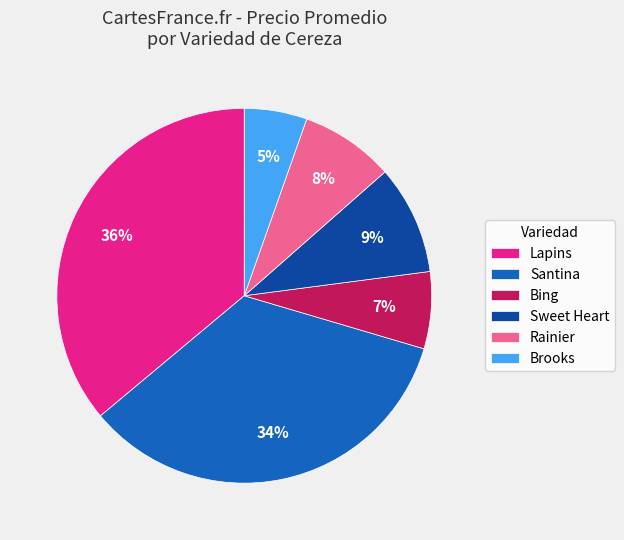

What is the smallest slice in the pie chart?

Brooks